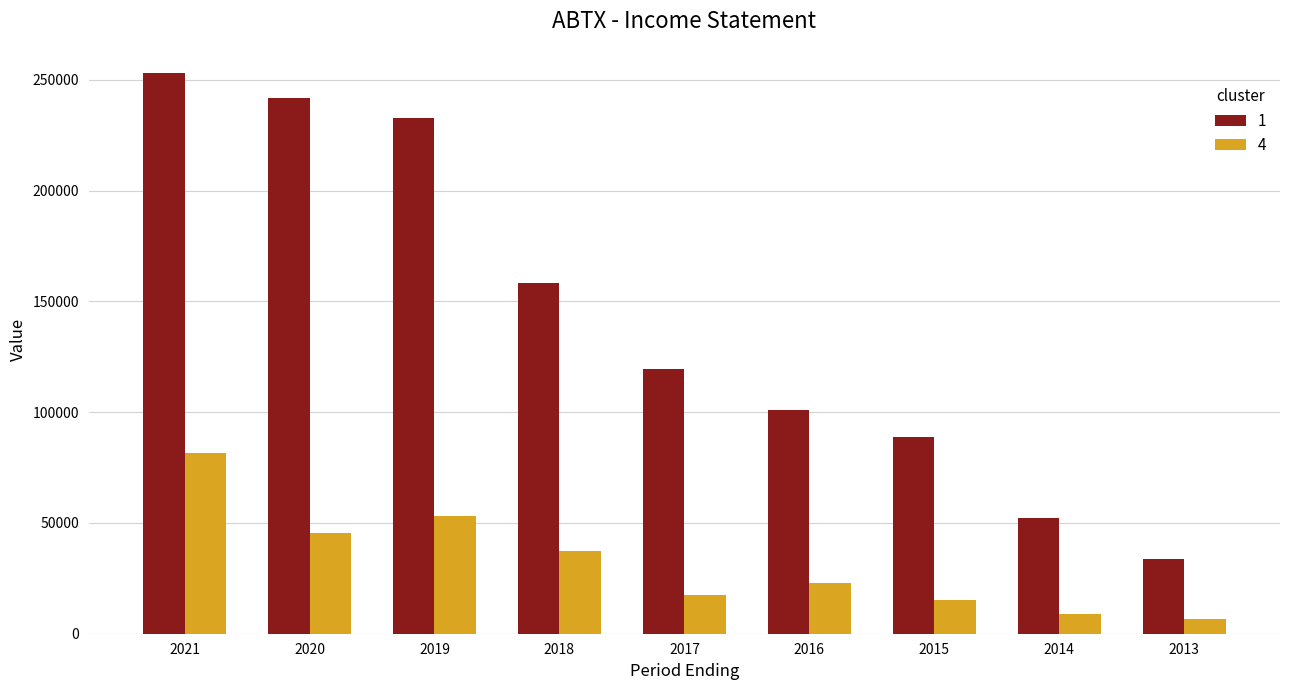

Which label corresponds to the largest value in the chart?

2021